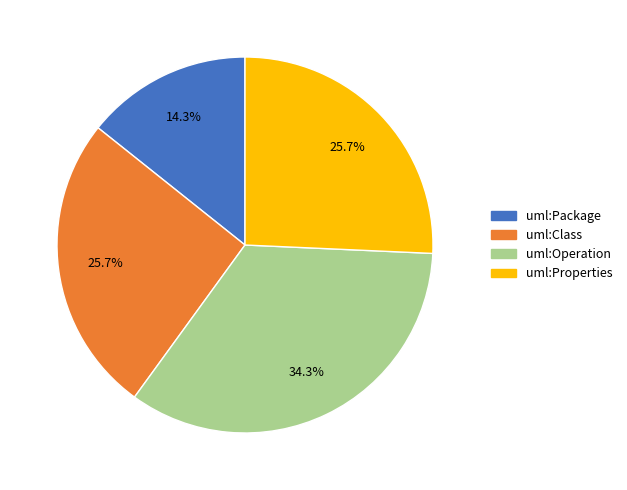

Approximately how many times larger is the value at uml:Operation compared to uml:Package?

2.4